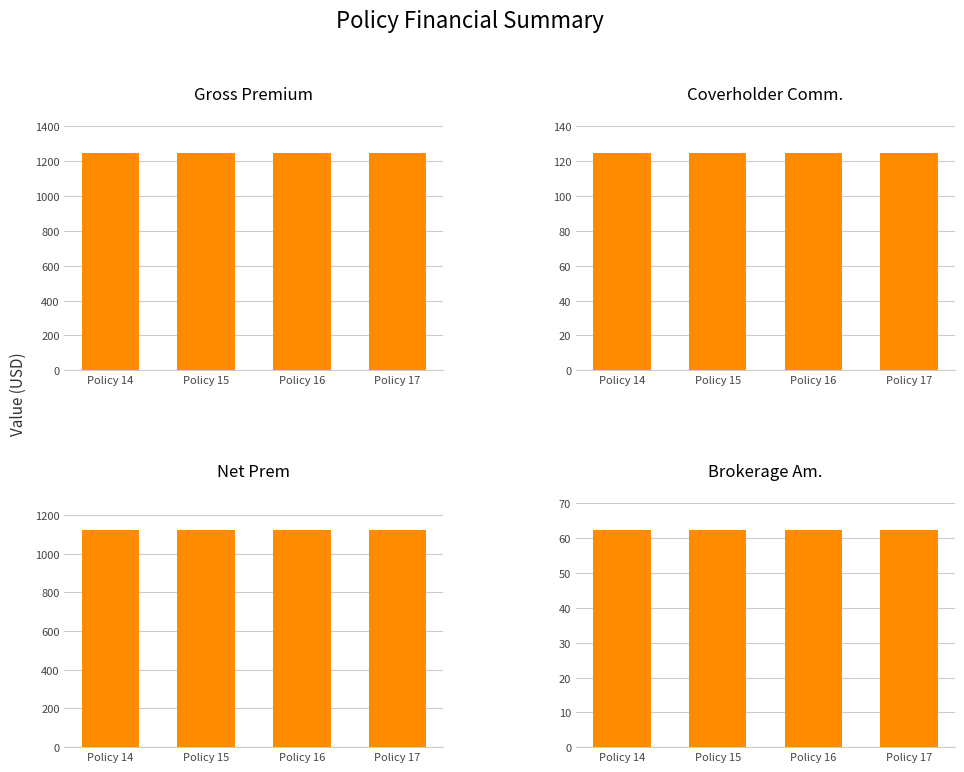

Rank the series by their maximum value, from lowest to highest.

Brokerage Am., Coverholder Comm., Net Prem, Gross Premium